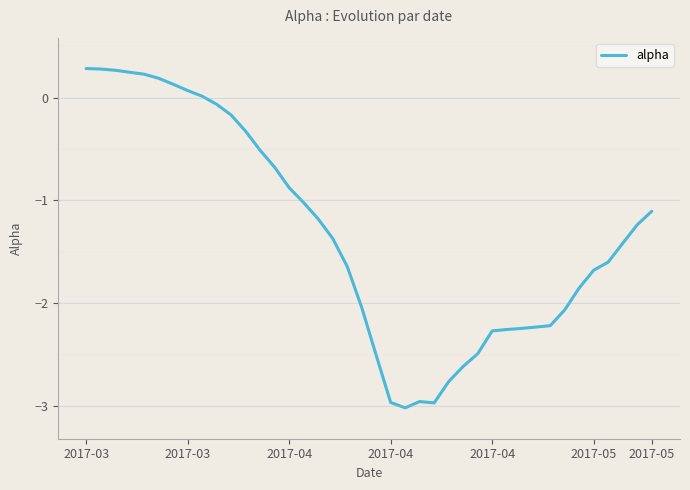

What is the maximum value shown in the chart?

0.3